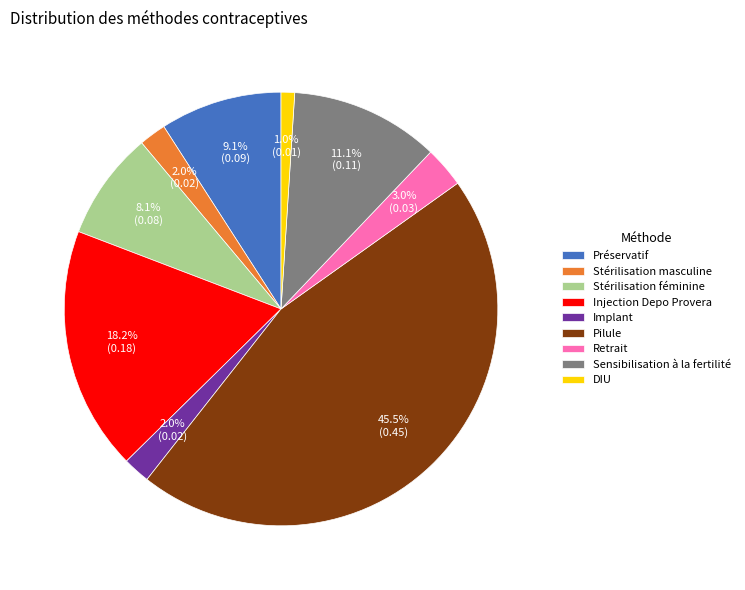

To the nearest percent, what percentage of the pie is Injection Depo Provera?

18%